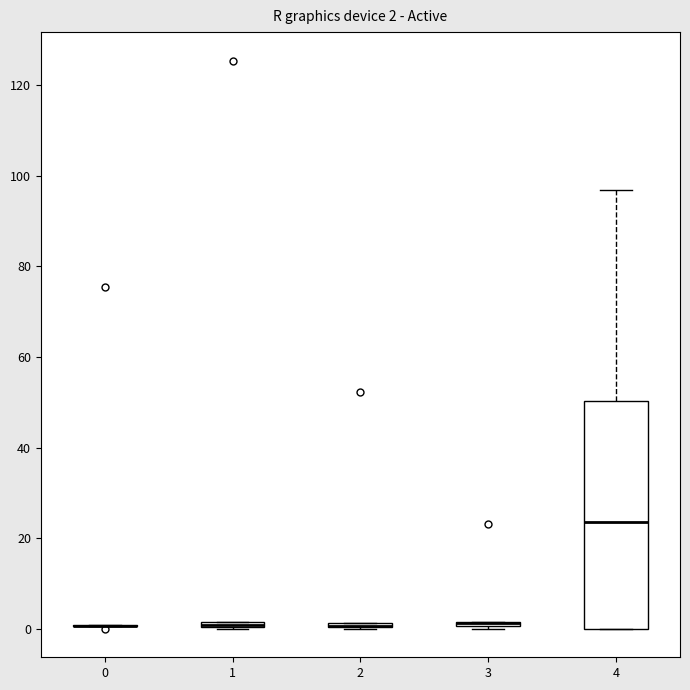

Comparing the boxes themselves (not the whiskers), which one is the tallest?

4